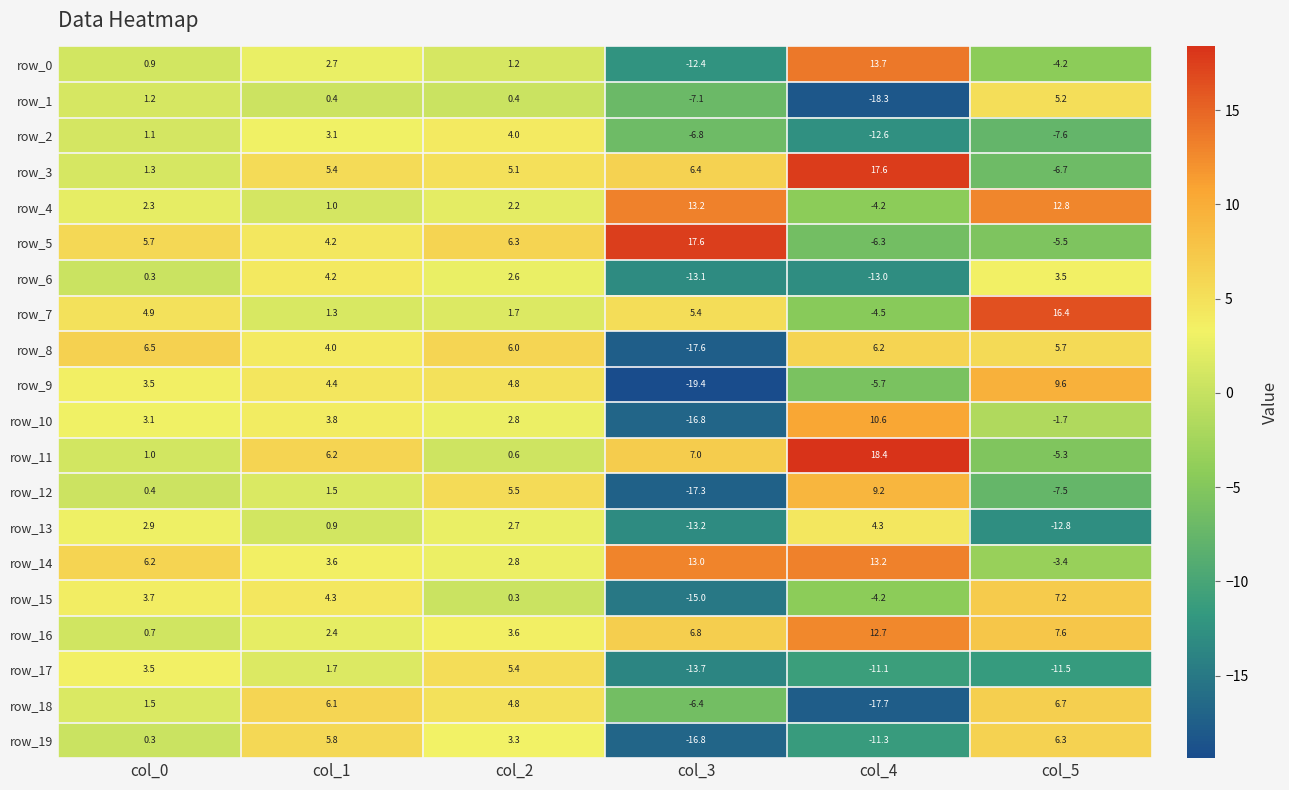

How many negative values does the row_18 series have?

2